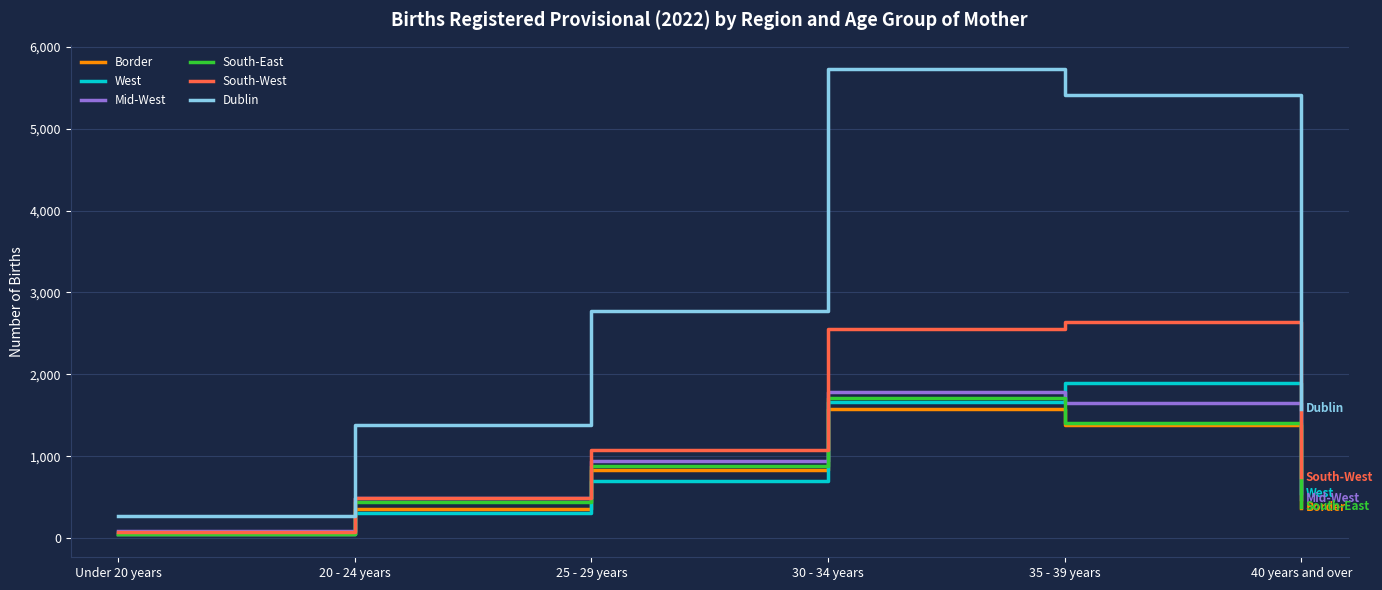

At which label does Border reach its minimum?

Under 20 years